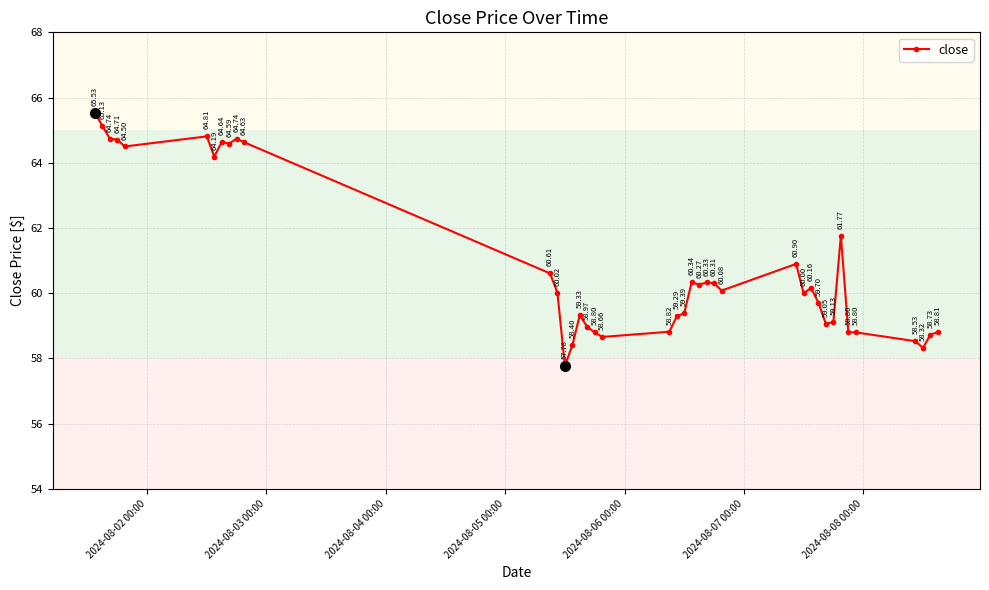

What is the average value?

60.9